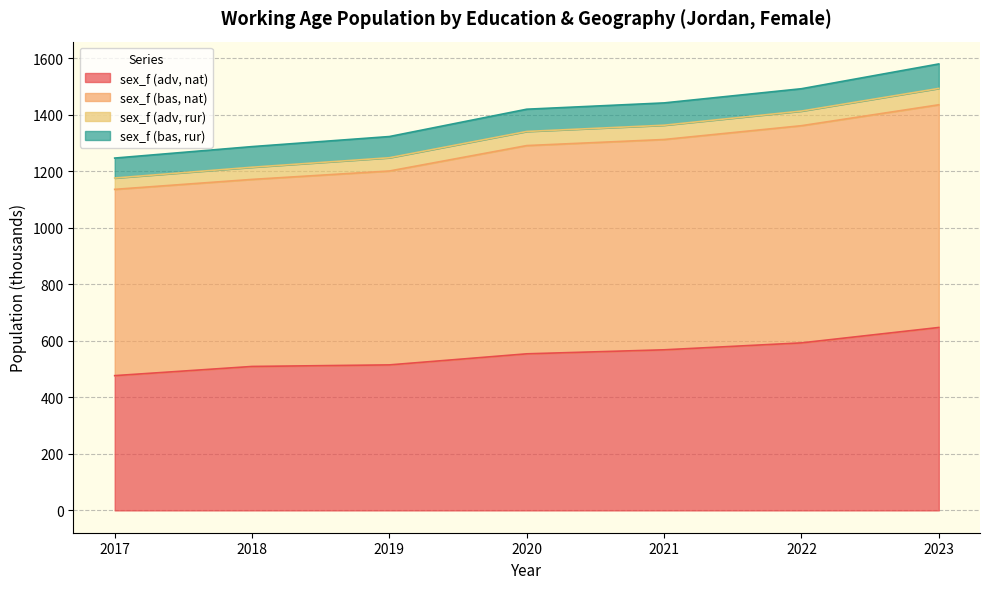

Is it true that sex_f (adv, nat) equals 554.0 at 2020?

True